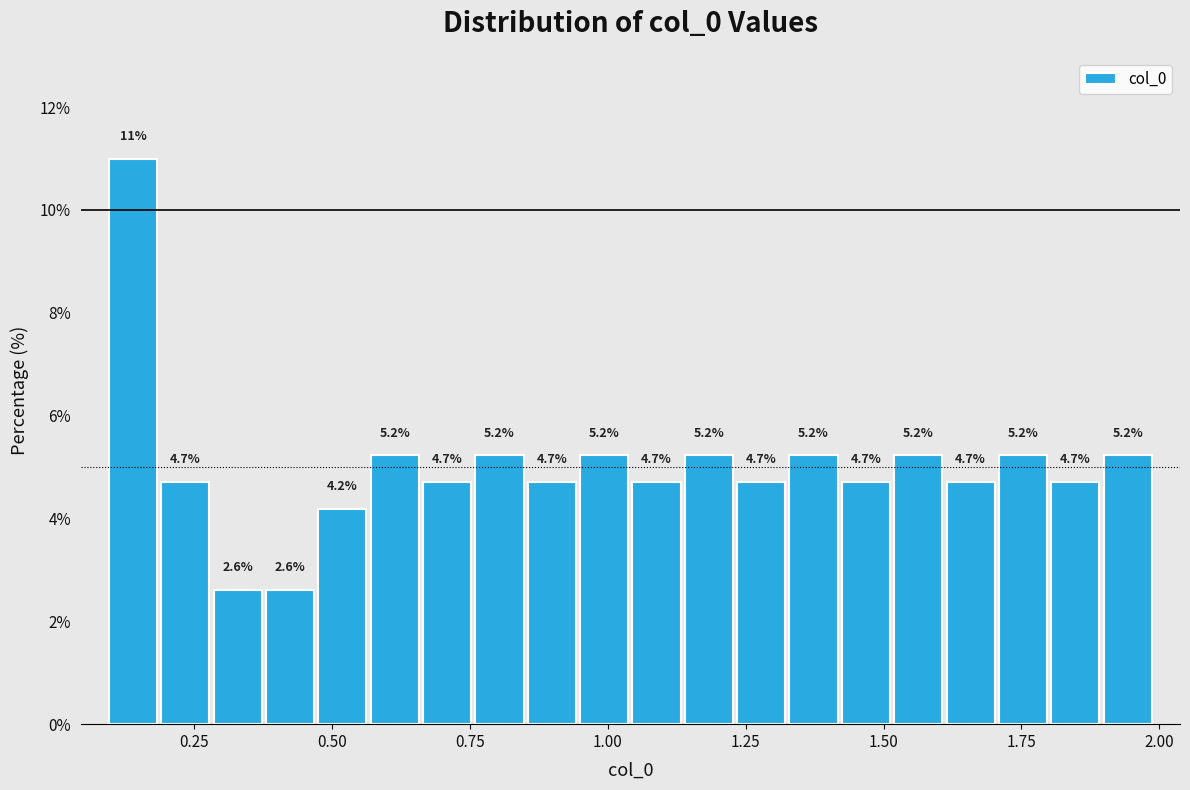

Around what value on the x-axis is the tallest bar? Give the approximate position of its centre, as read against the axis.

0.15